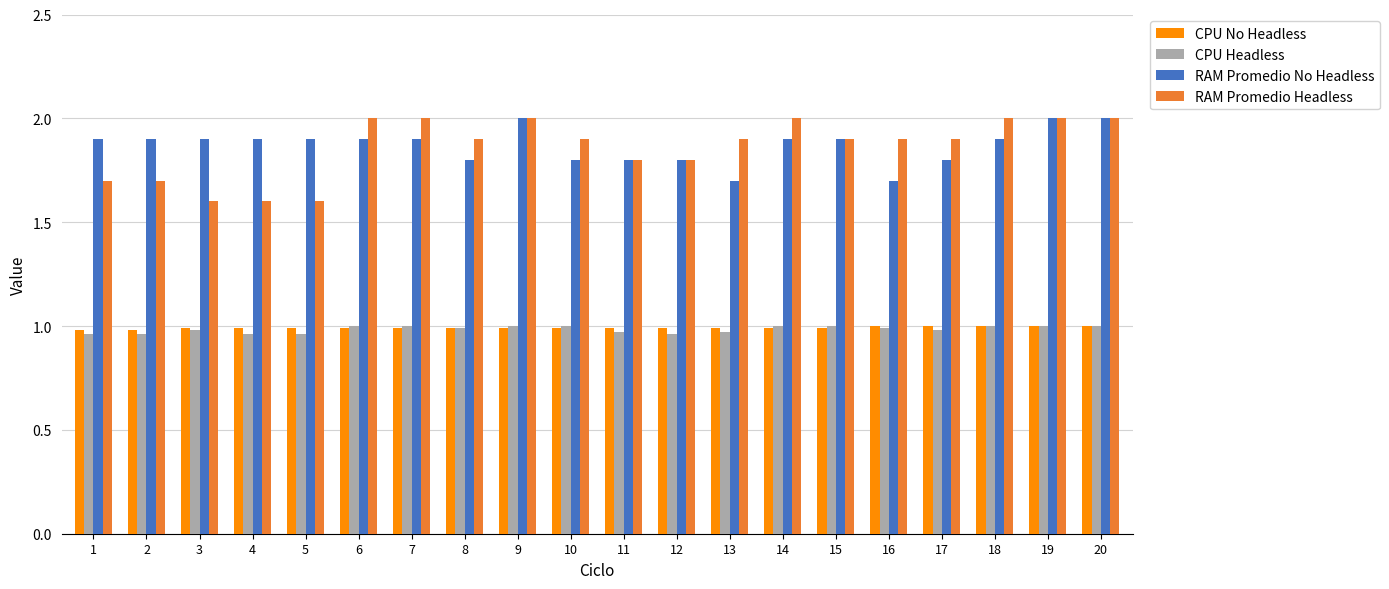

Is the value of CPU No Headless at 4 greater than the value of RAM Promedio No Headless at 16?

No